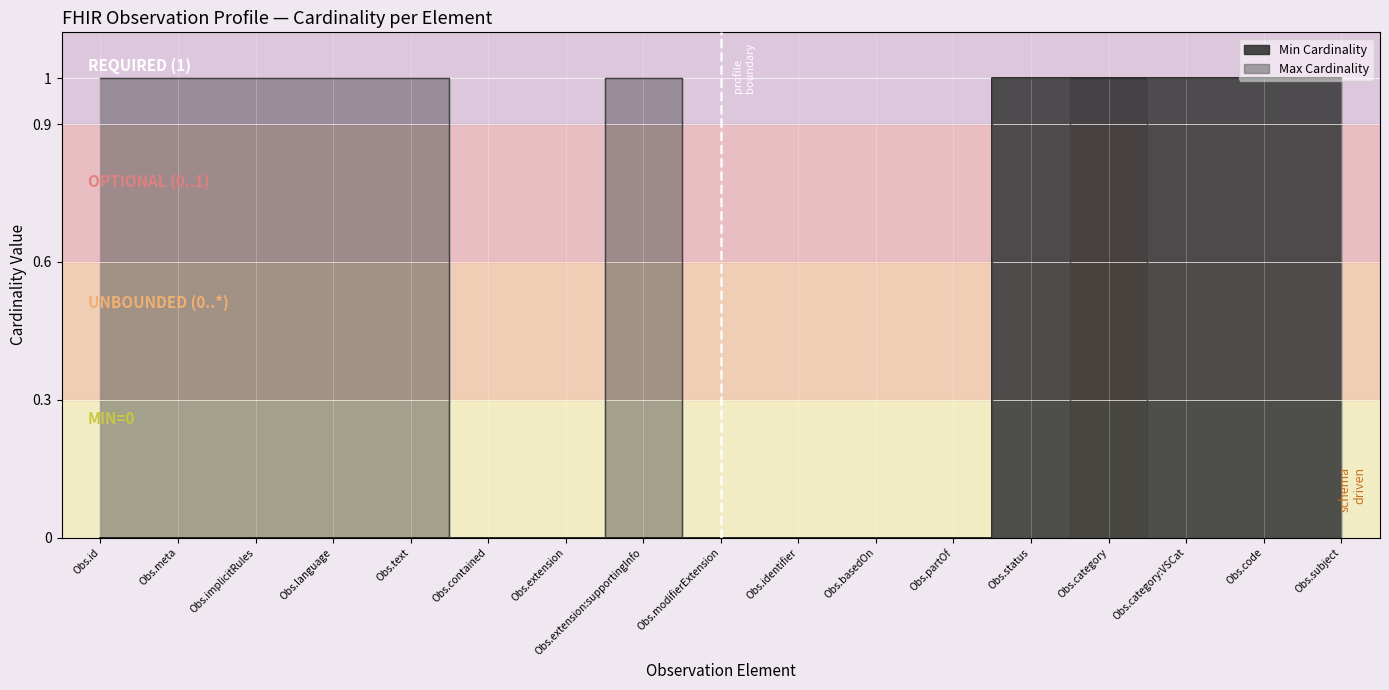

What is the label of the 6th point from the right?

Obs.partOf